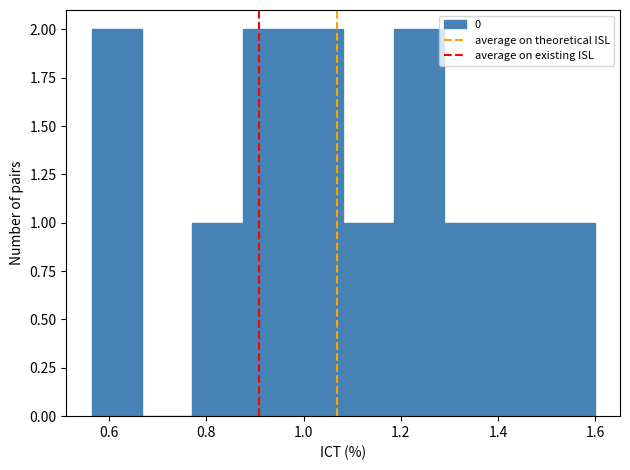

Reading left to right, transcribe this chart: for each bar, give the range it covers on the x-axis and its height. Neither the bar edges nor the heights are printed on the chart, so give them approximately, as read against the axes.

0.56 to 0.66: 2
0.66 to 0.78: 0
0.78 to 0.88: 1
0.88 to 0.98: 2
0.98 to 1.08: 2
1.08 to 1.18: 1
1.18 to 1.28: 2
1.28 to 1.40: 1
1.40 to 1.50: 1
1.50 to 1.60: 1